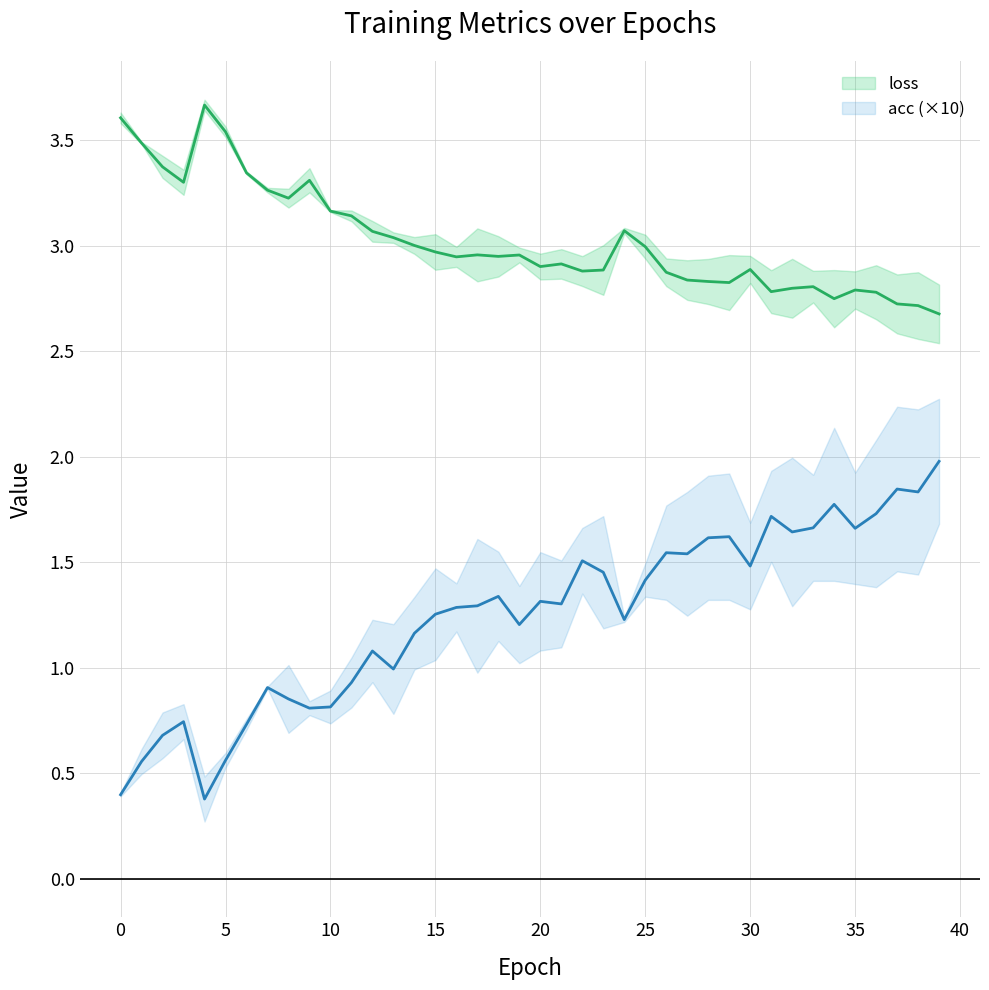

At which category is the sum across all series the highest?

39